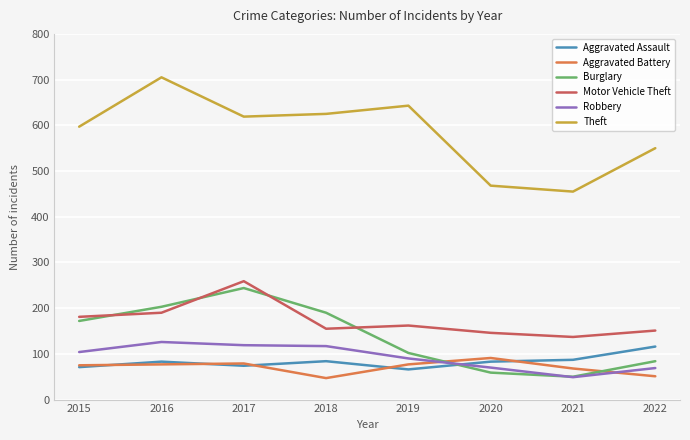

What is the spread (max minus min) of values at 2016?

628